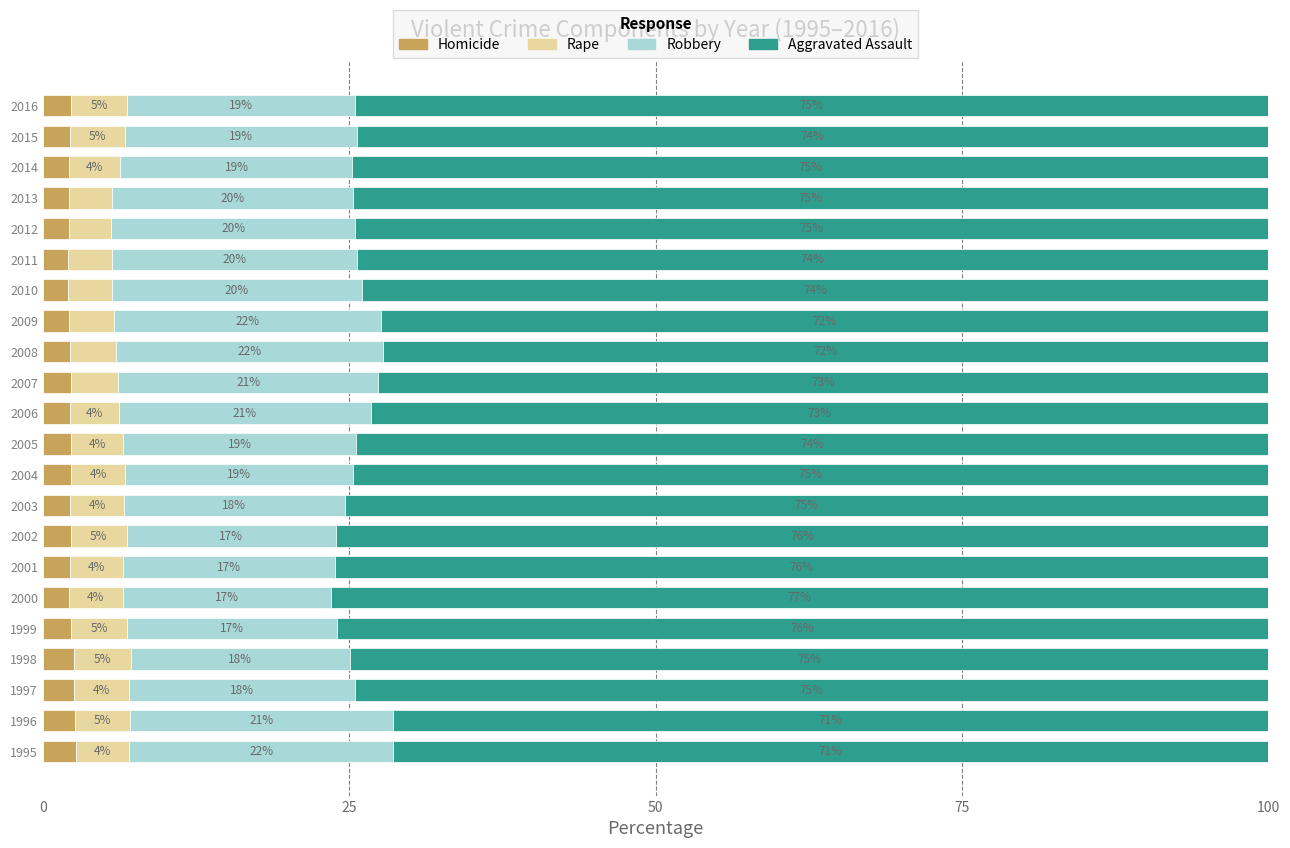

Which category has the highest value in the Homicide series?

1995